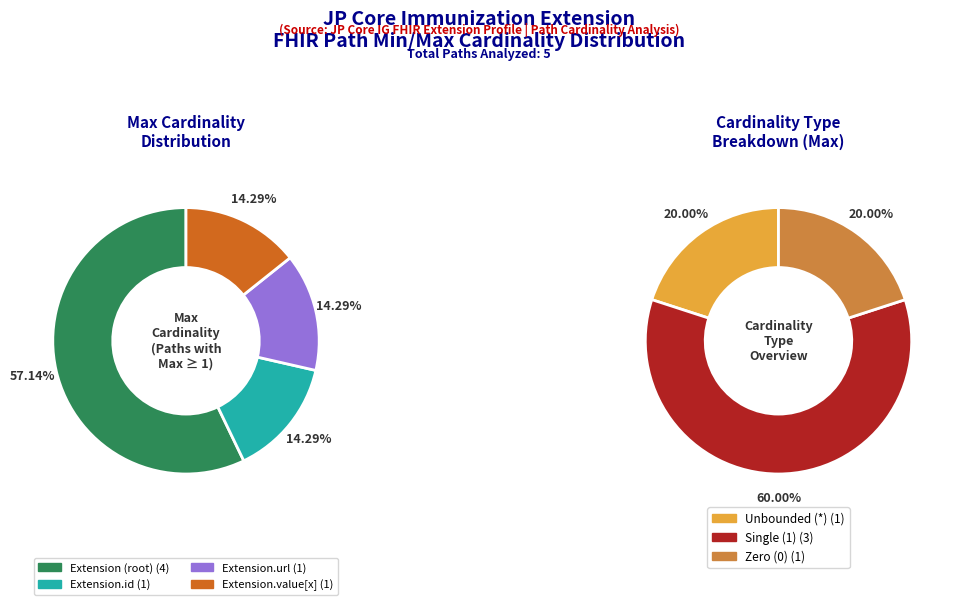

True or false: Extension accounts for 1% of the total.

False